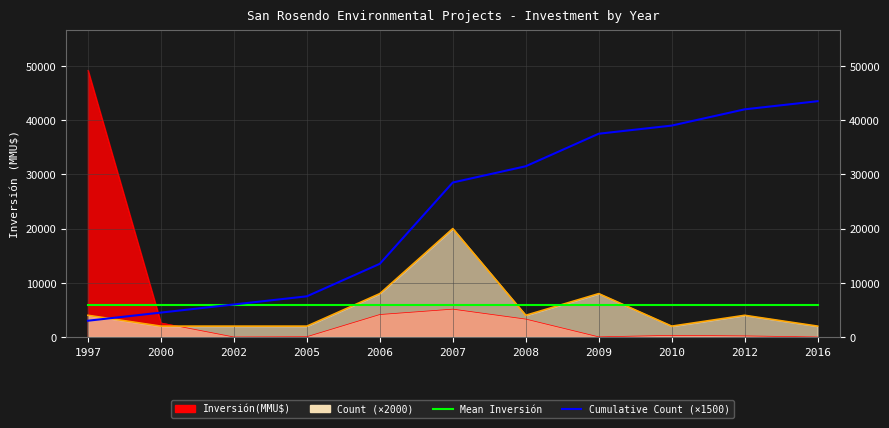

How many intersections are there between Cumulative Count (×1500) and Mean Inversión?

1